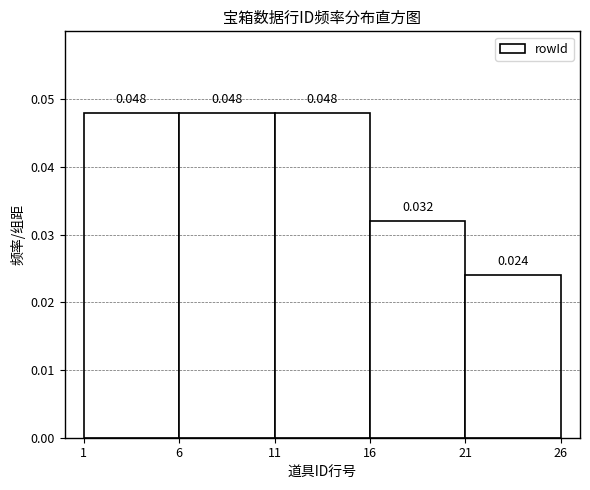

Reading left to right, transcribe this chart: for each bar, give the range it covers on the x-axis and its height.

1 to 6: 0.048
6 to 11: 0.048
11 to 16: 0.048
16 to 21: 0.032
21 to 26: 0.024